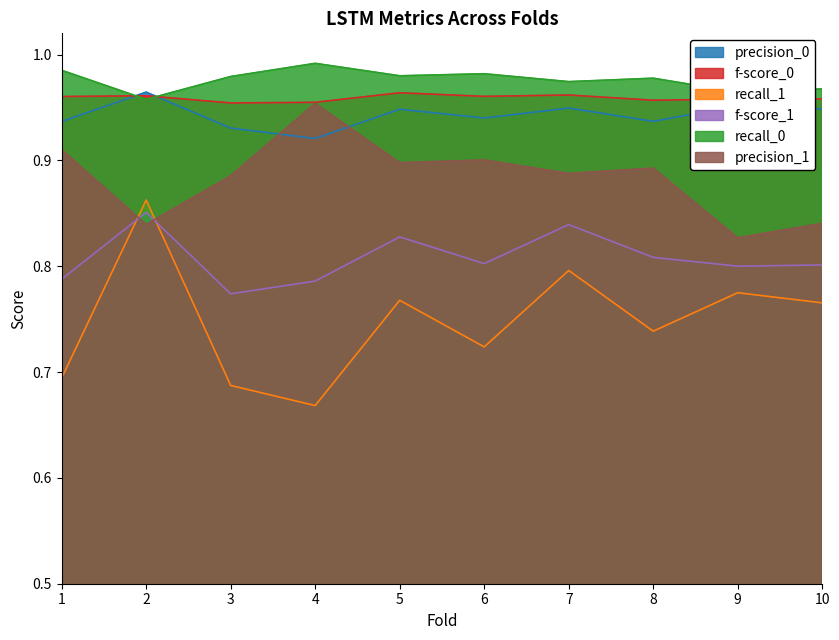

At which category is the sum across all series the highest?

2